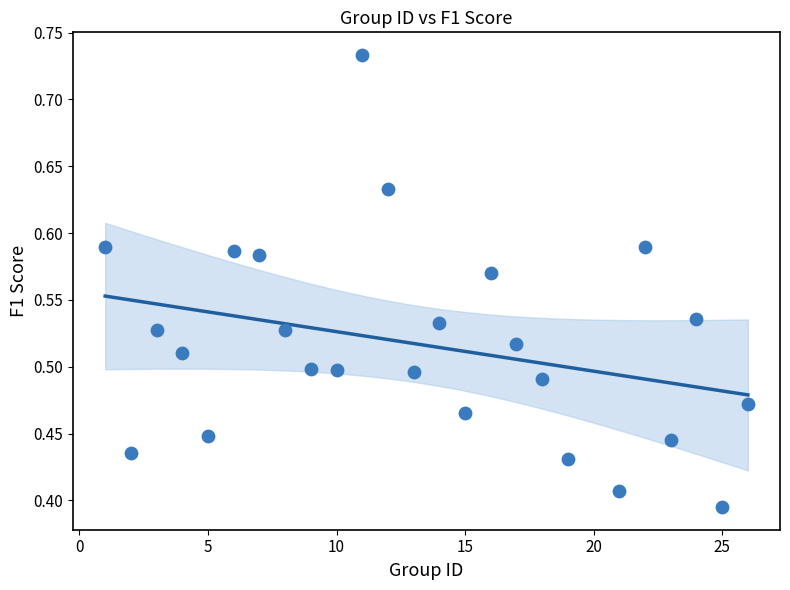

What is the range of Y values (max minus min)?

0.3